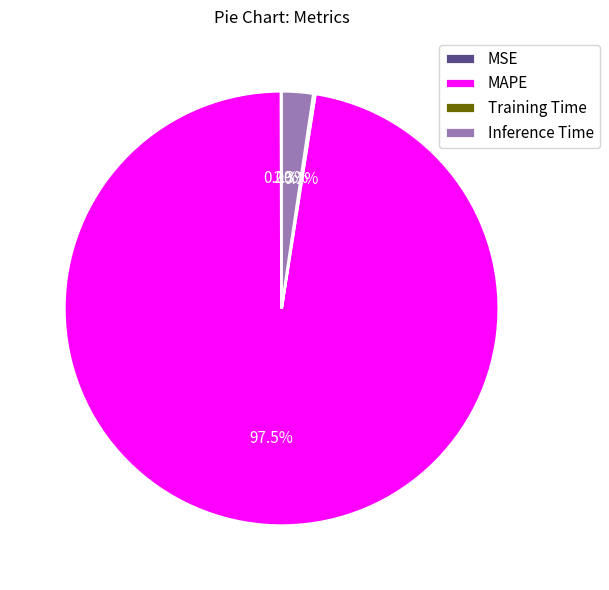

Does any single category account for the majority?

Yes